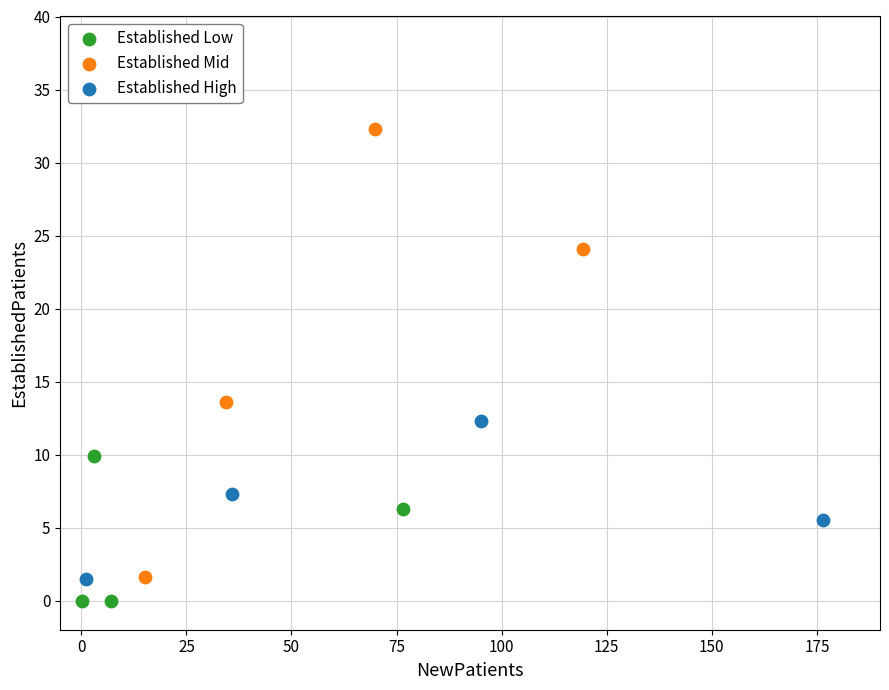

Which series contains the highest Y value?

Established Mid